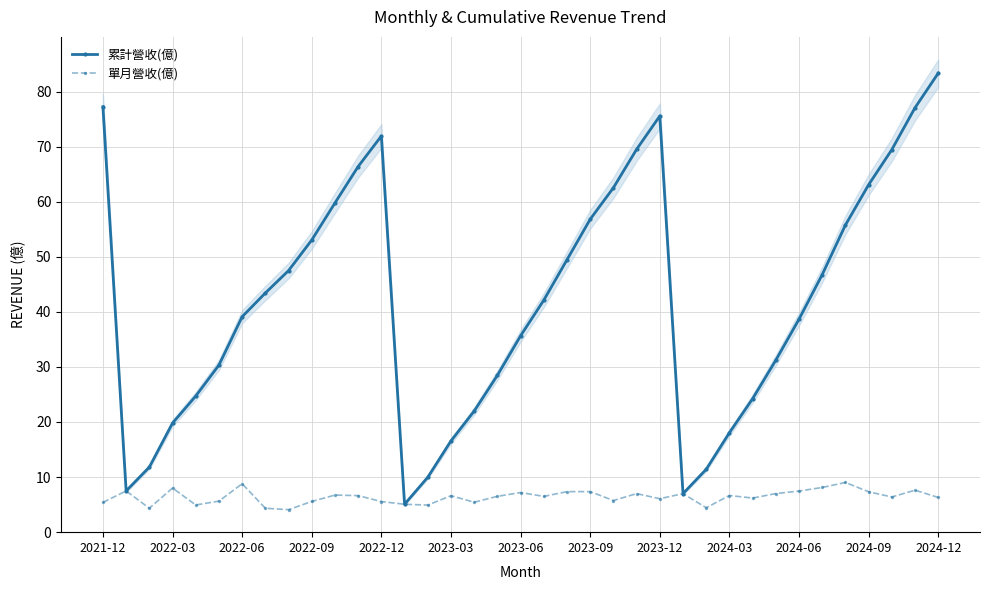

What is the difference between the maximum and second lowest values in the 單月營收(億) series?

4.7